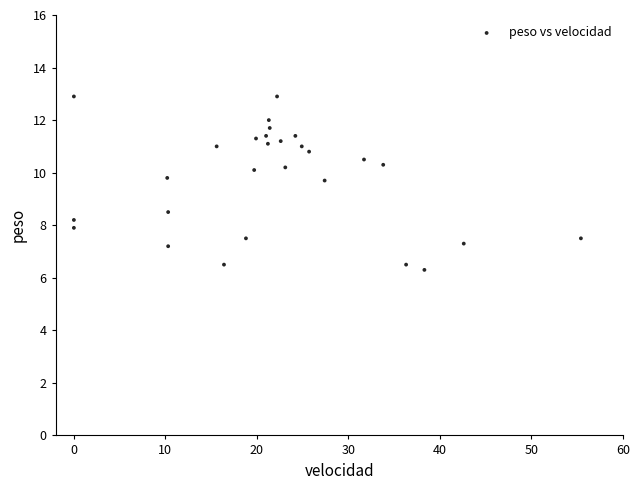

What Y value in the scatter plot is closest to 9?

8.5